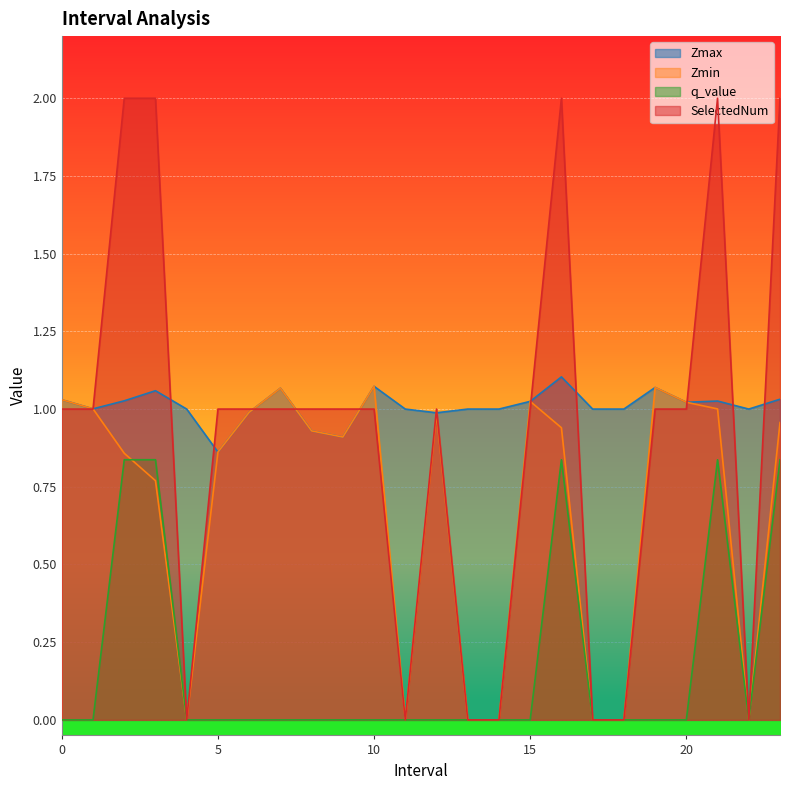

In Zmax, how many points are lower than both neighbors (excluding endpoints)?

6